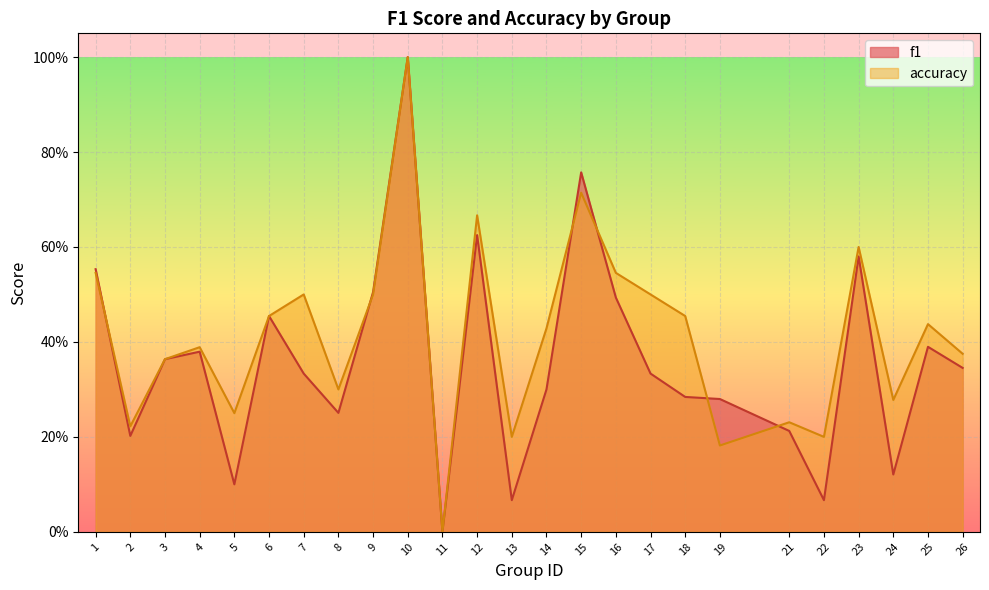

Between which two adjacent categories do accuracy and f1 first intersect?

1 and 2